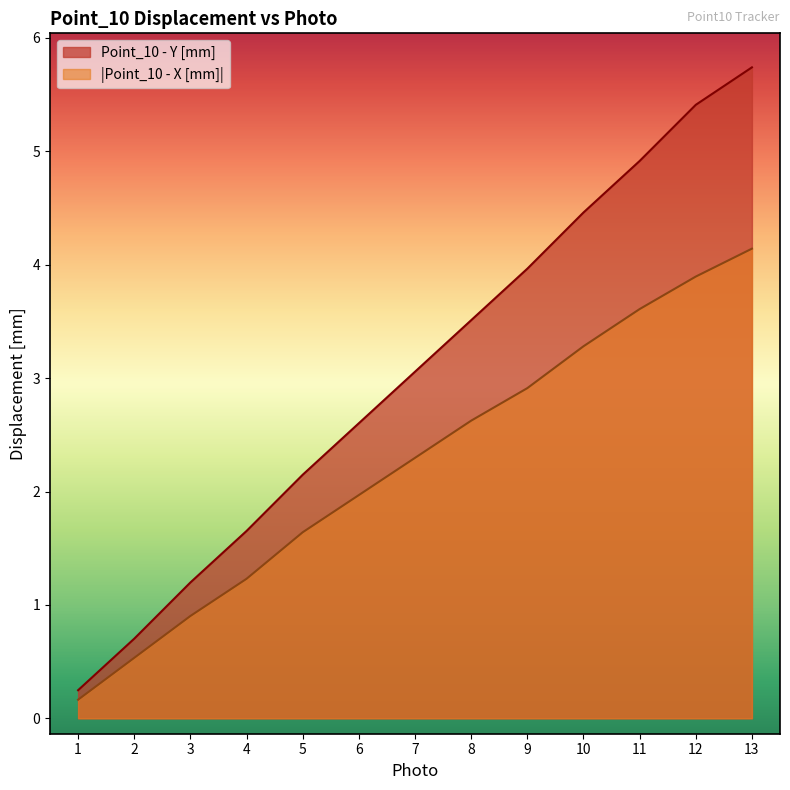

True or false: Point_10 - X [mm] has more than 0 points higher than both neighbors.

False